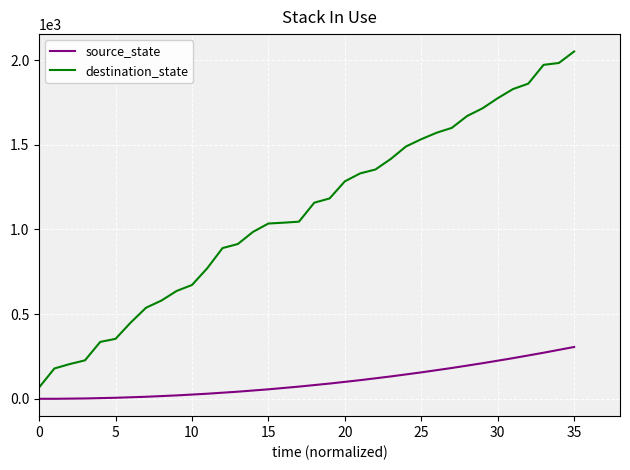

What is the difference between the maximum and minimum values in the destination_state series?

1984